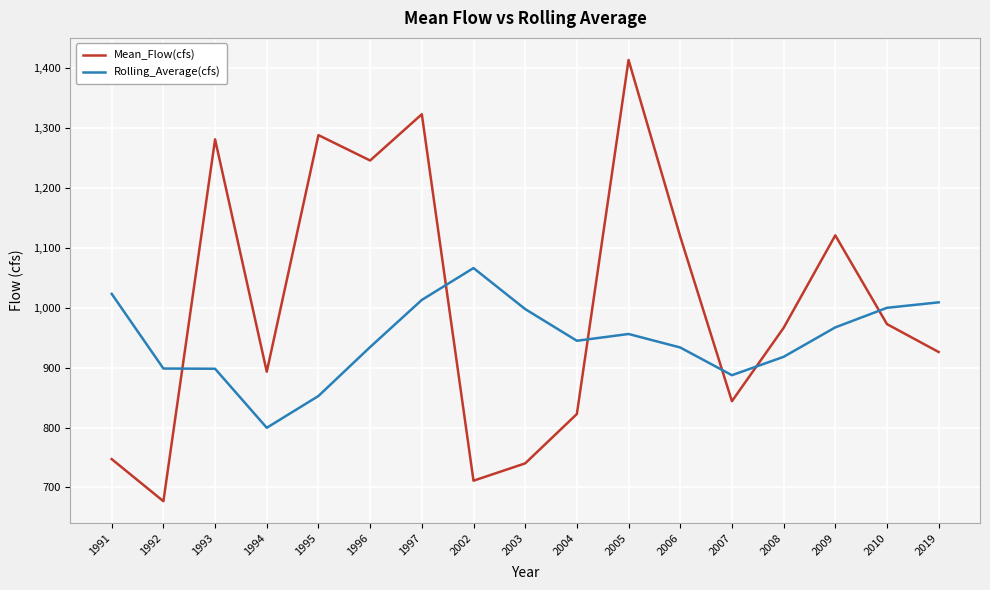

What is the sum of all Mean_Flow(cfs) values?

17092.9